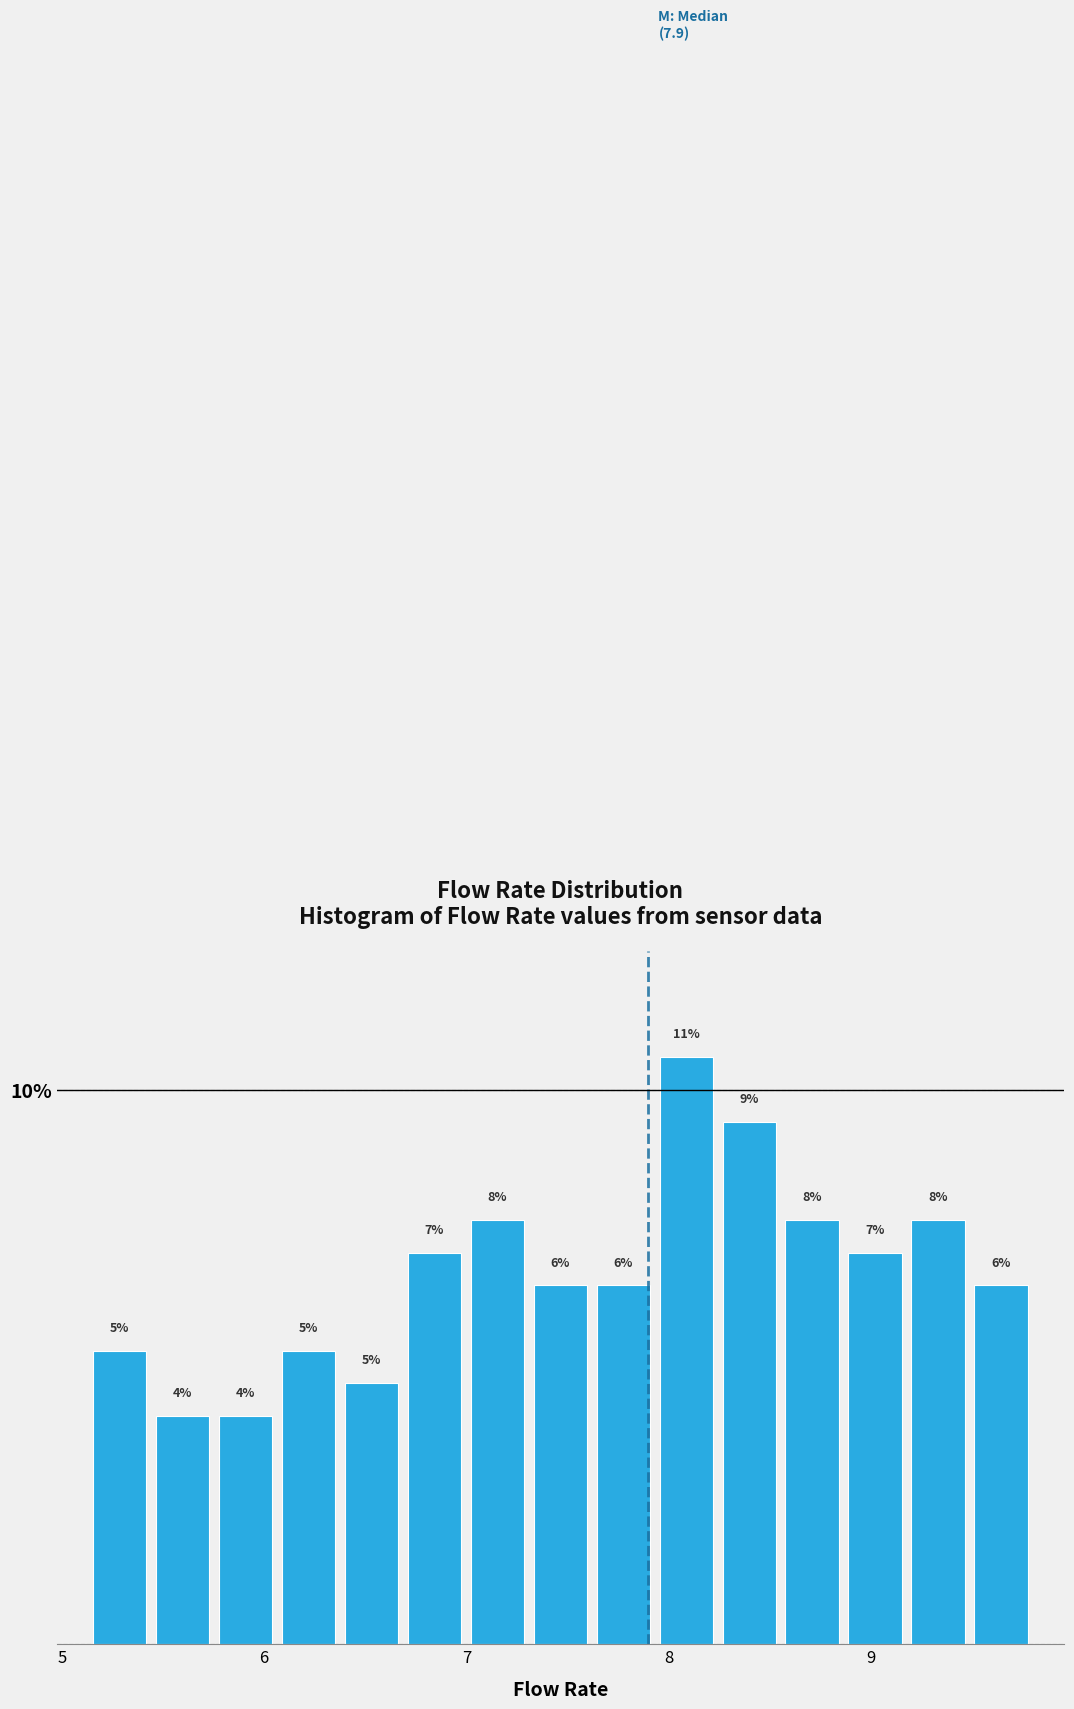

Read against the x-axis, roughly where is the centre of the tallest bar?

8.1